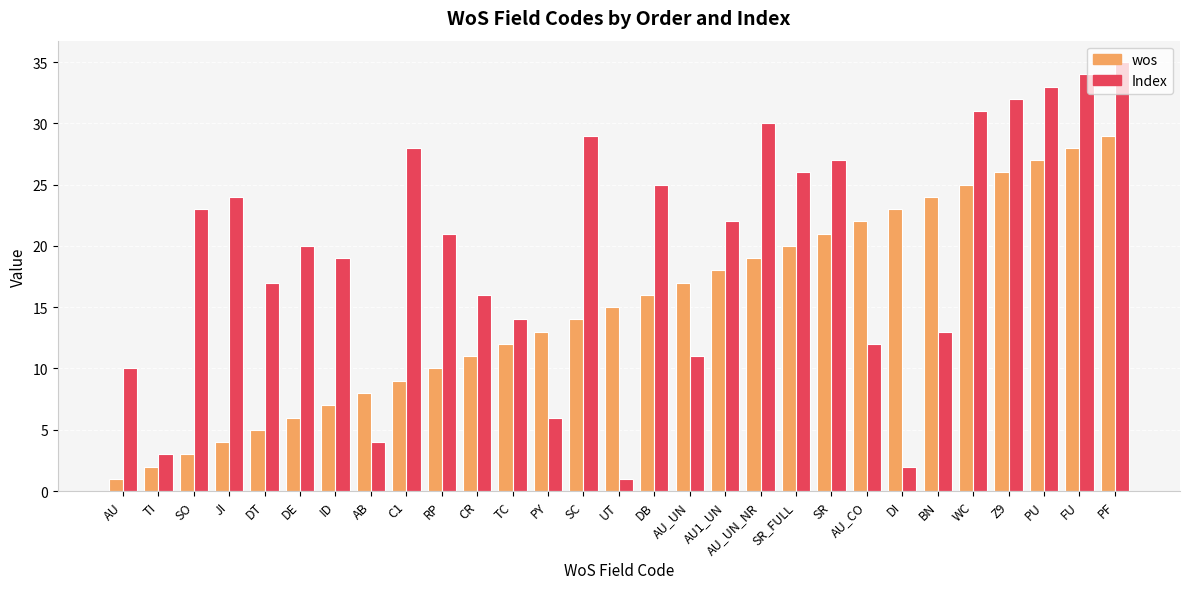

What is the difference between the second highest and minimum values in the Index series?

33